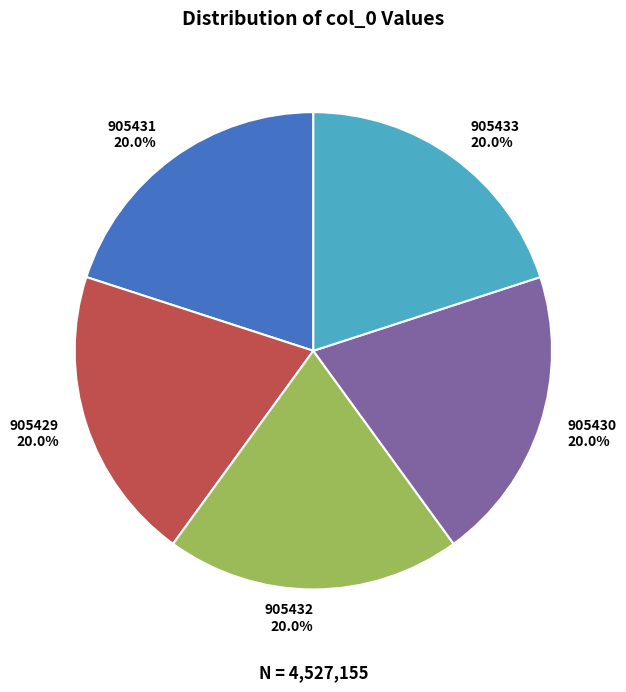

What percentage is NOT represented by 905431?

80.0%